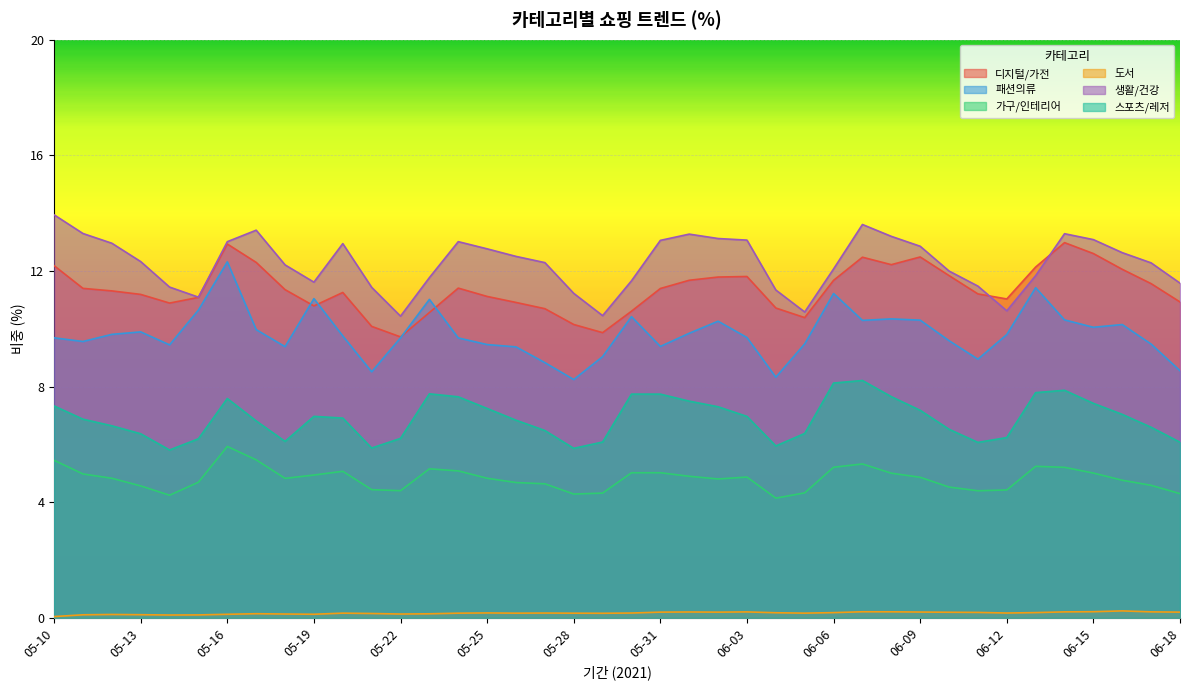

What is the minimum value for 가구/인테리어?

4.1